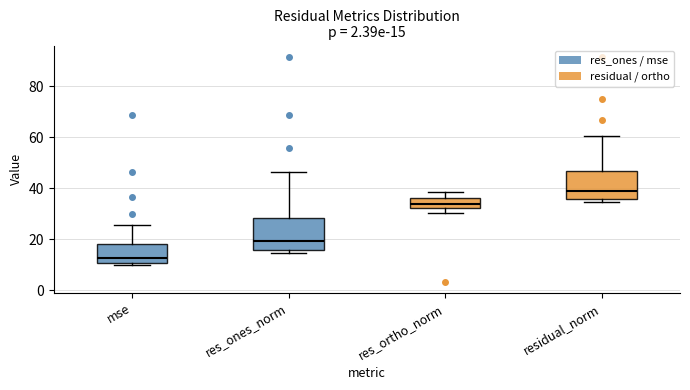

Which box's median line is the highest?

residual_norm